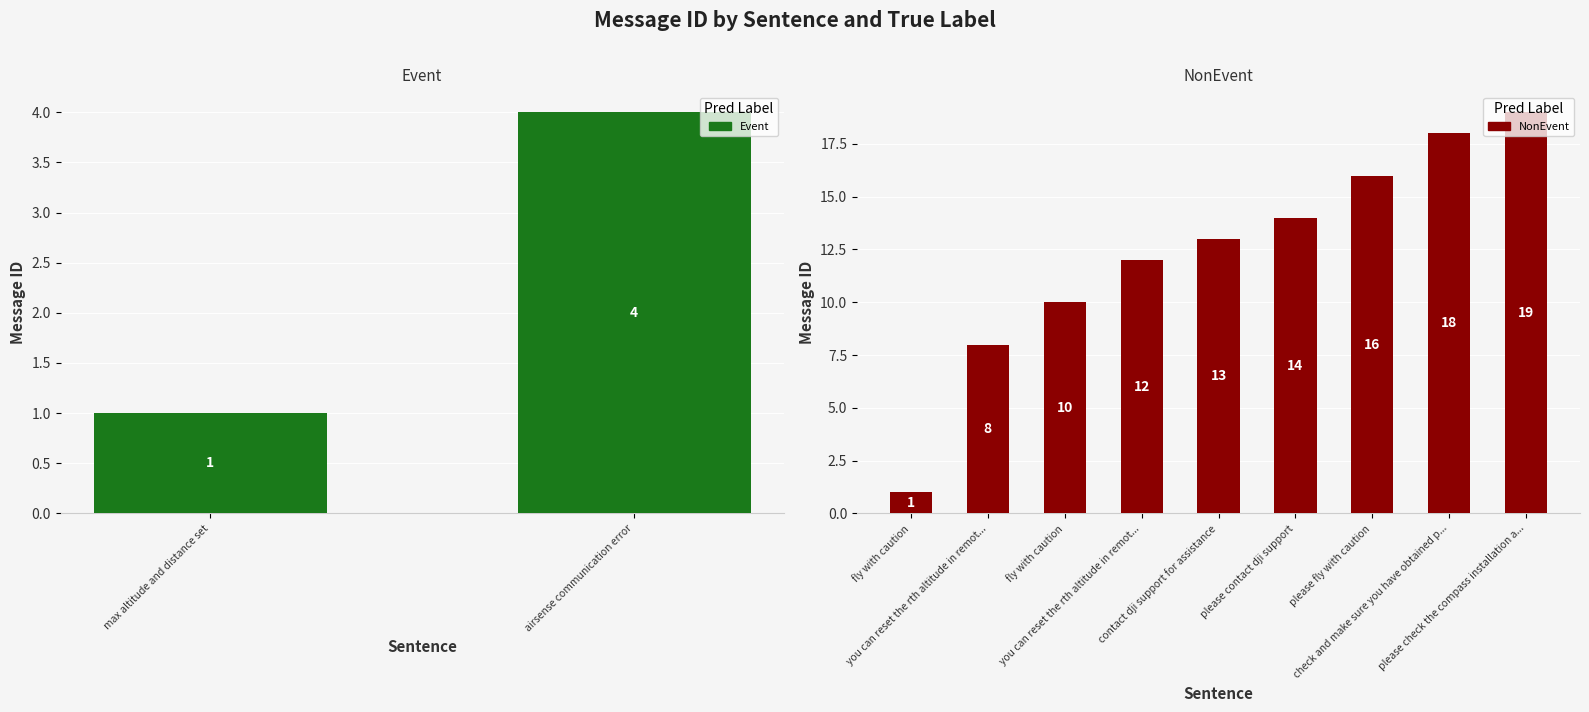

List the labels in order of Event value, smallest first.

max altitude and distance set, airsense communication error